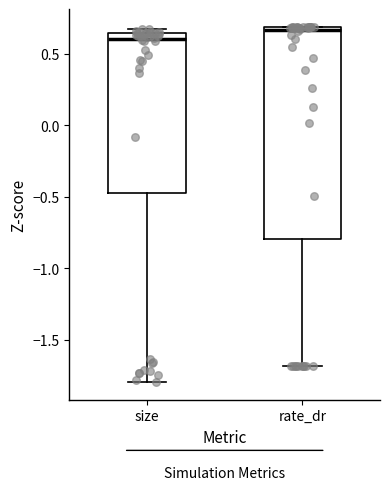

Which box has the highest median line?

rate_dr